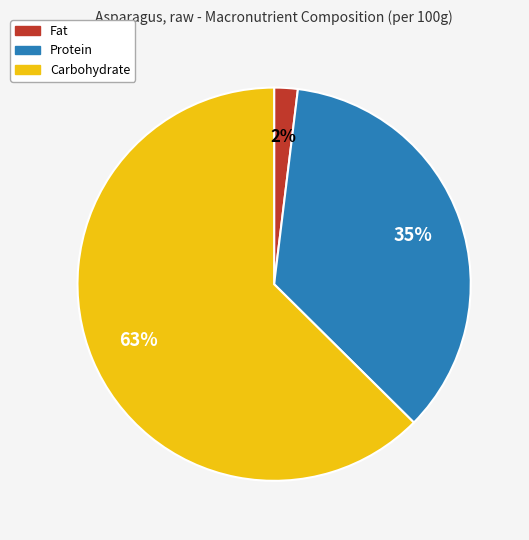

To the nearest percent, what is the combined percentage of Fat and Carbohydrate?

65%